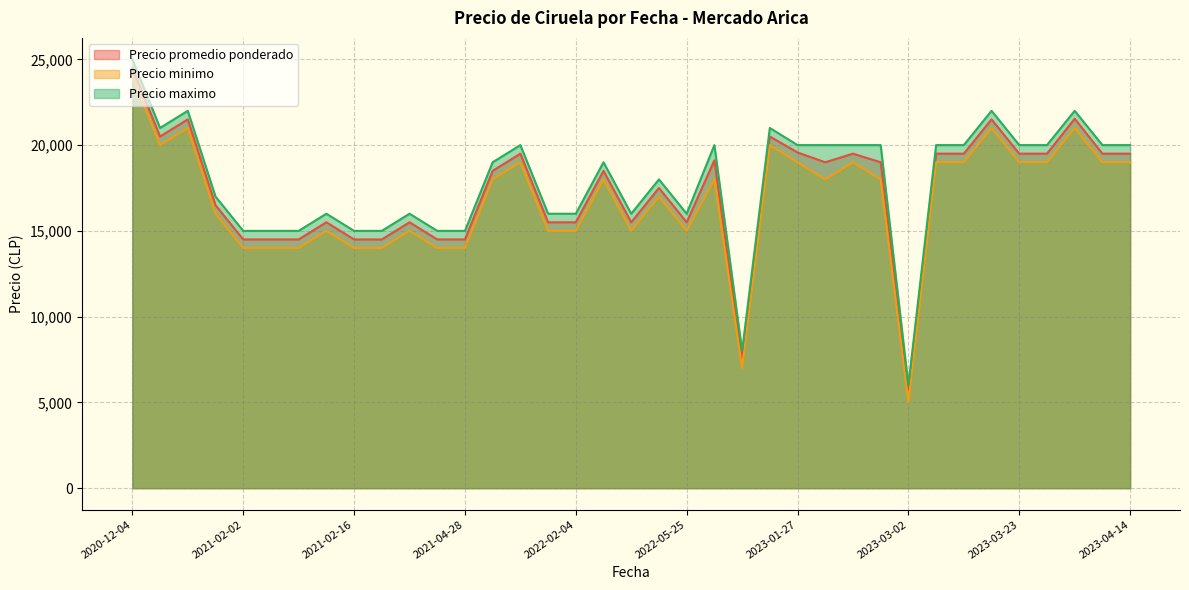

Which category has the lowest value across all series?

2023-03-02